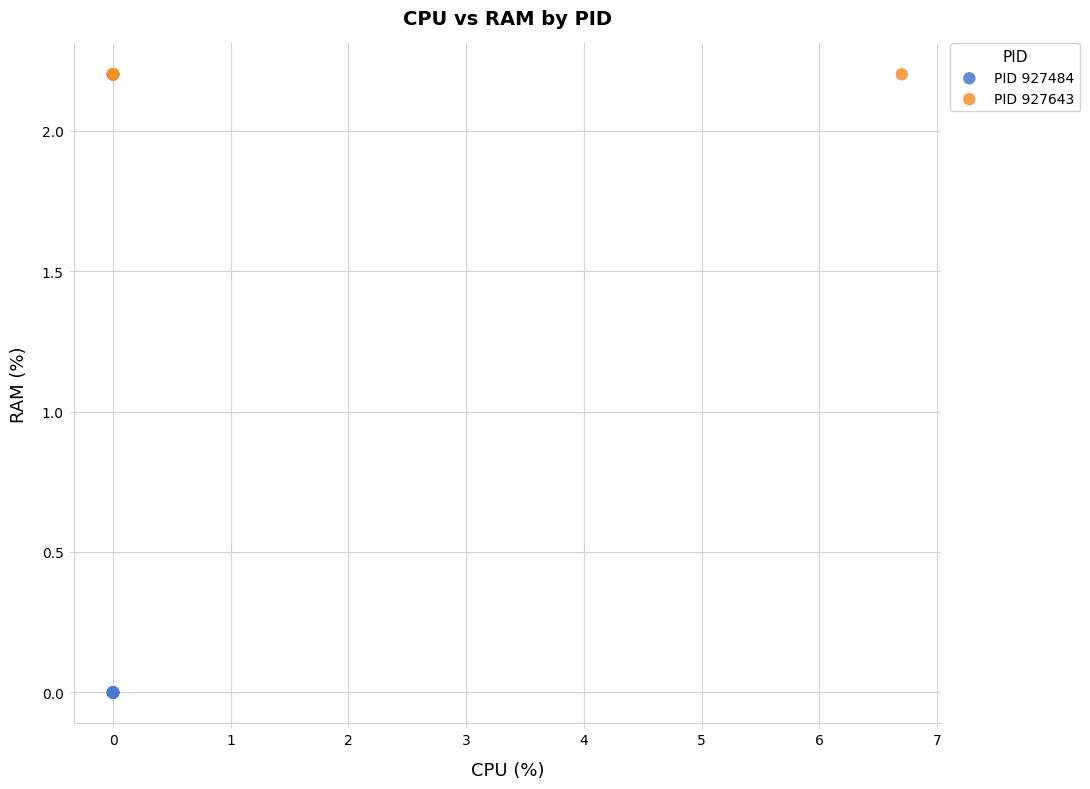

Which series reaches the minimum Y coordinate?

PID 927484